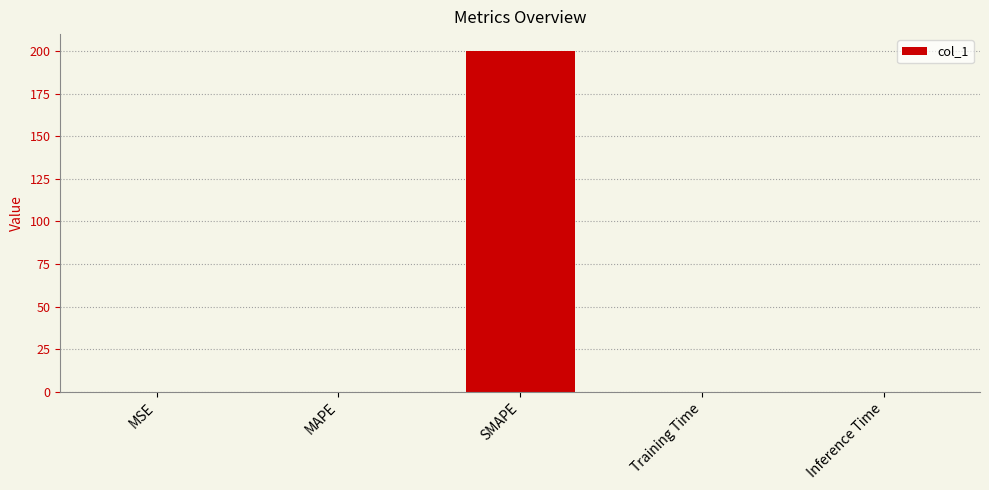

True or false: the data shows 0.0 at MSE.

True